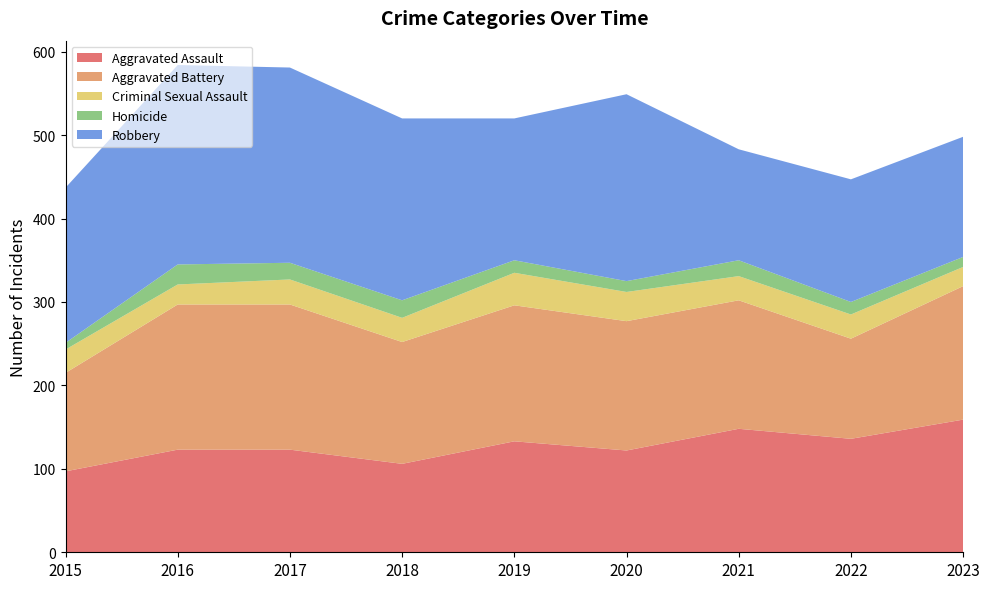

Rank the series at 2022 from highest to lowest value.

Robbery, Aggravated Assault, Aggravated Battery, Criminal Sexual Assault, Homicide